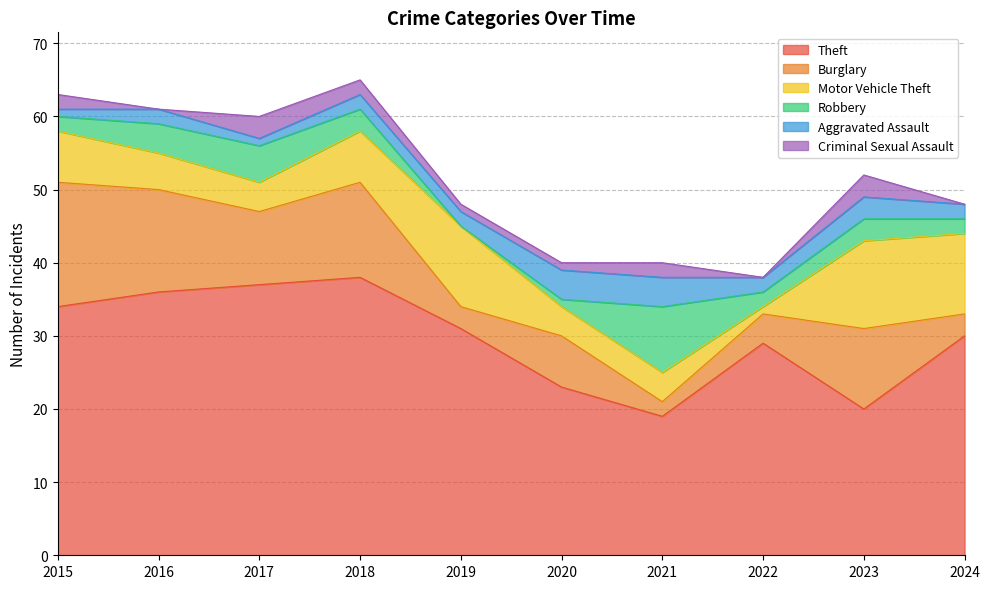

The Robbery series shows 1 at 2015. True or false?

False